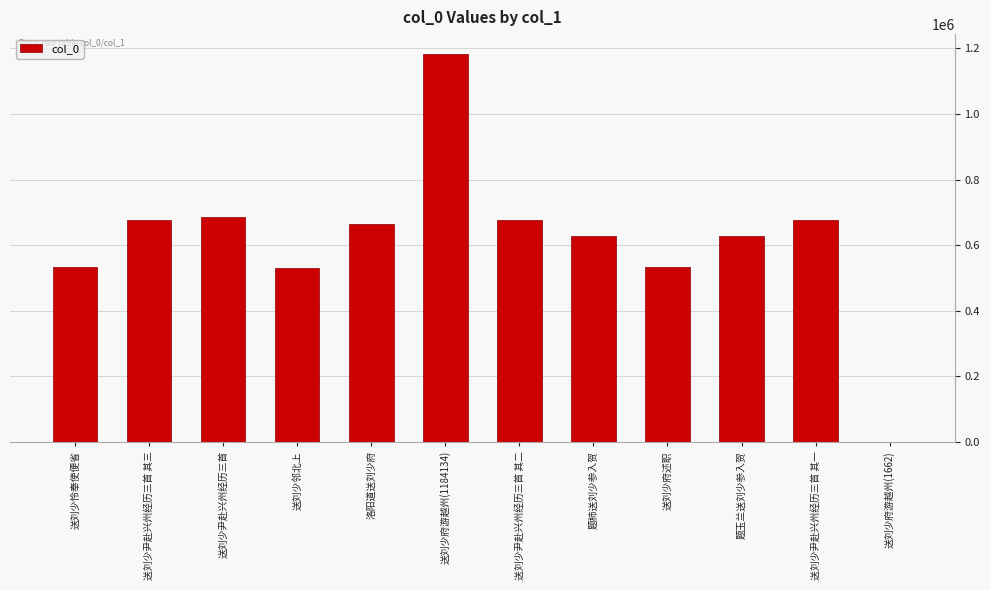

Which has a higher value, 送刘少府游越州(1662) or 题柿送刘少参入贺?

题柿送刘少参入贺